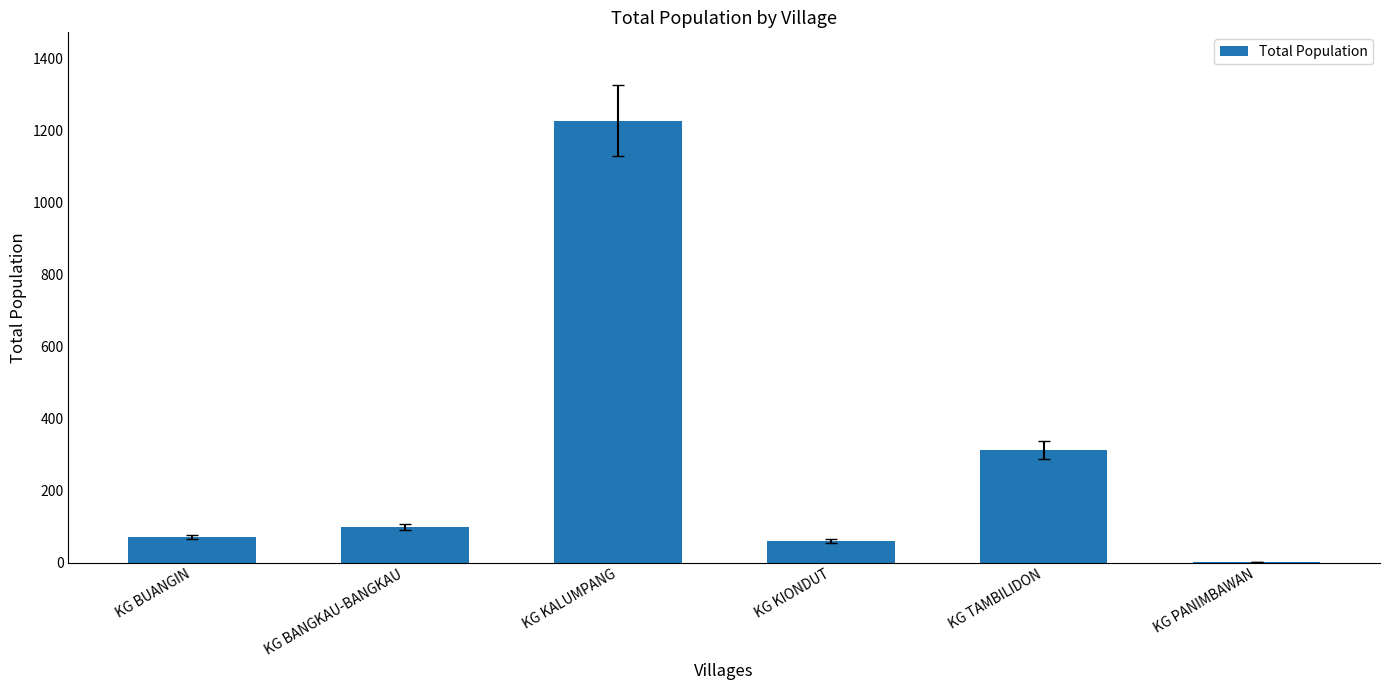

Which category has the highest value across all series?

KG KALUMPANG